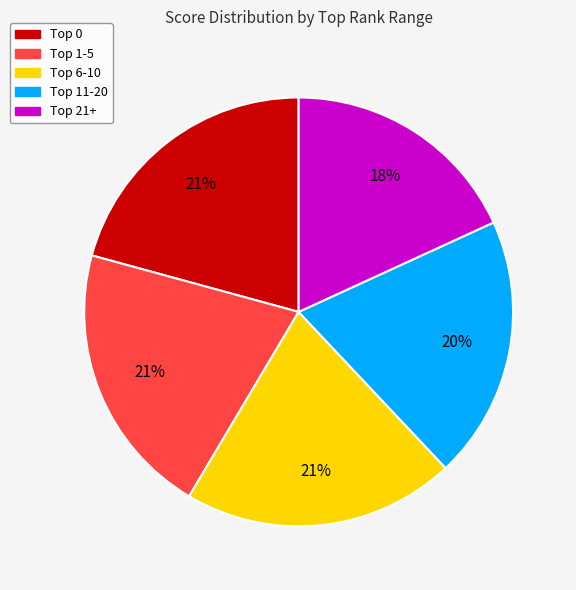

Count the number of slices in the pie.

5